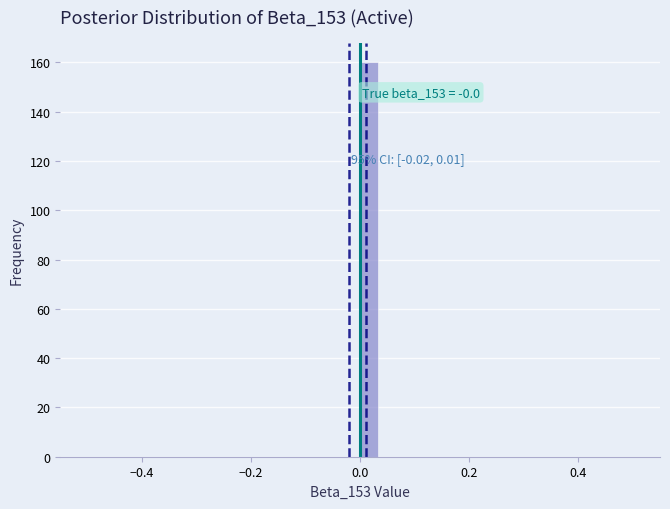

Read against the x-axis, roughly where is the centre of the tallest bar?

0.02